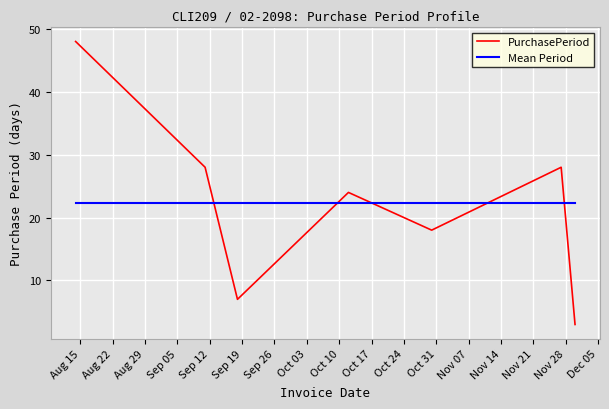

Which series has the largest range (max minus min)?

PurchasePeriod